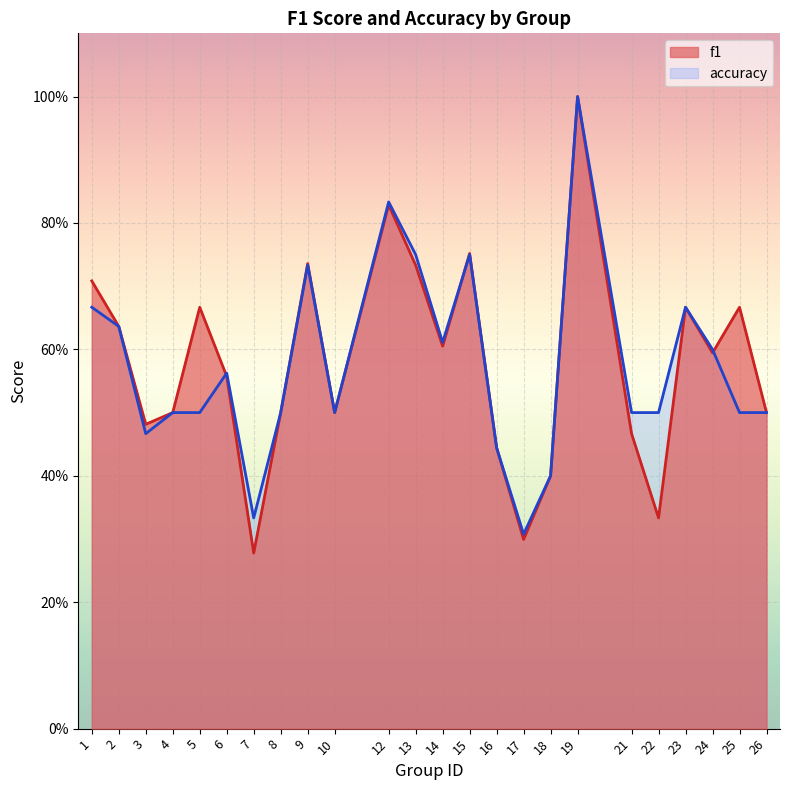

True or false: accuracy has more than 0 interior local peaks.

True